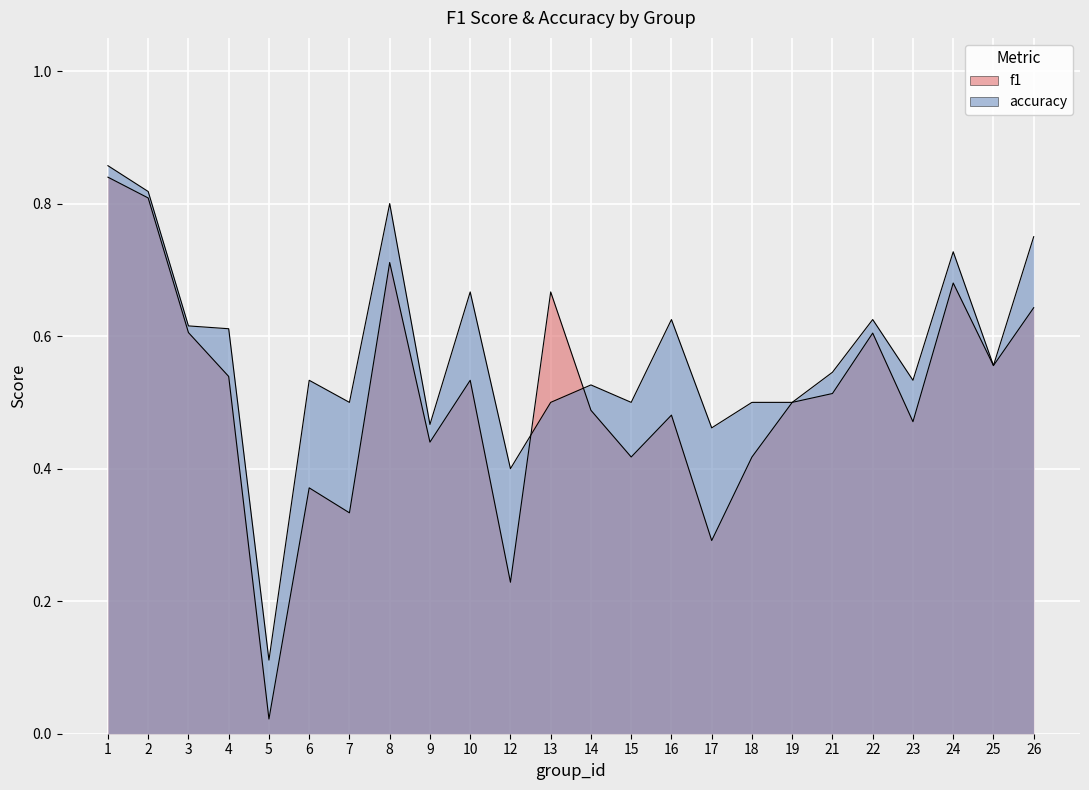

At which category does the chart reach its peak across all series?

1